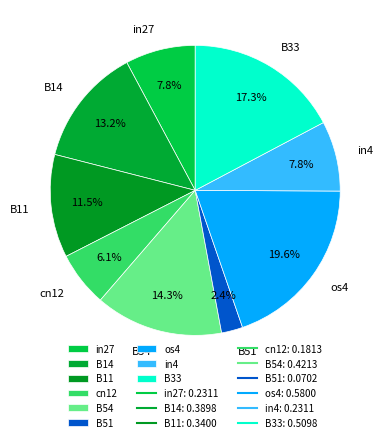

The B54 slice represents 1% of the pie. True or false?

False